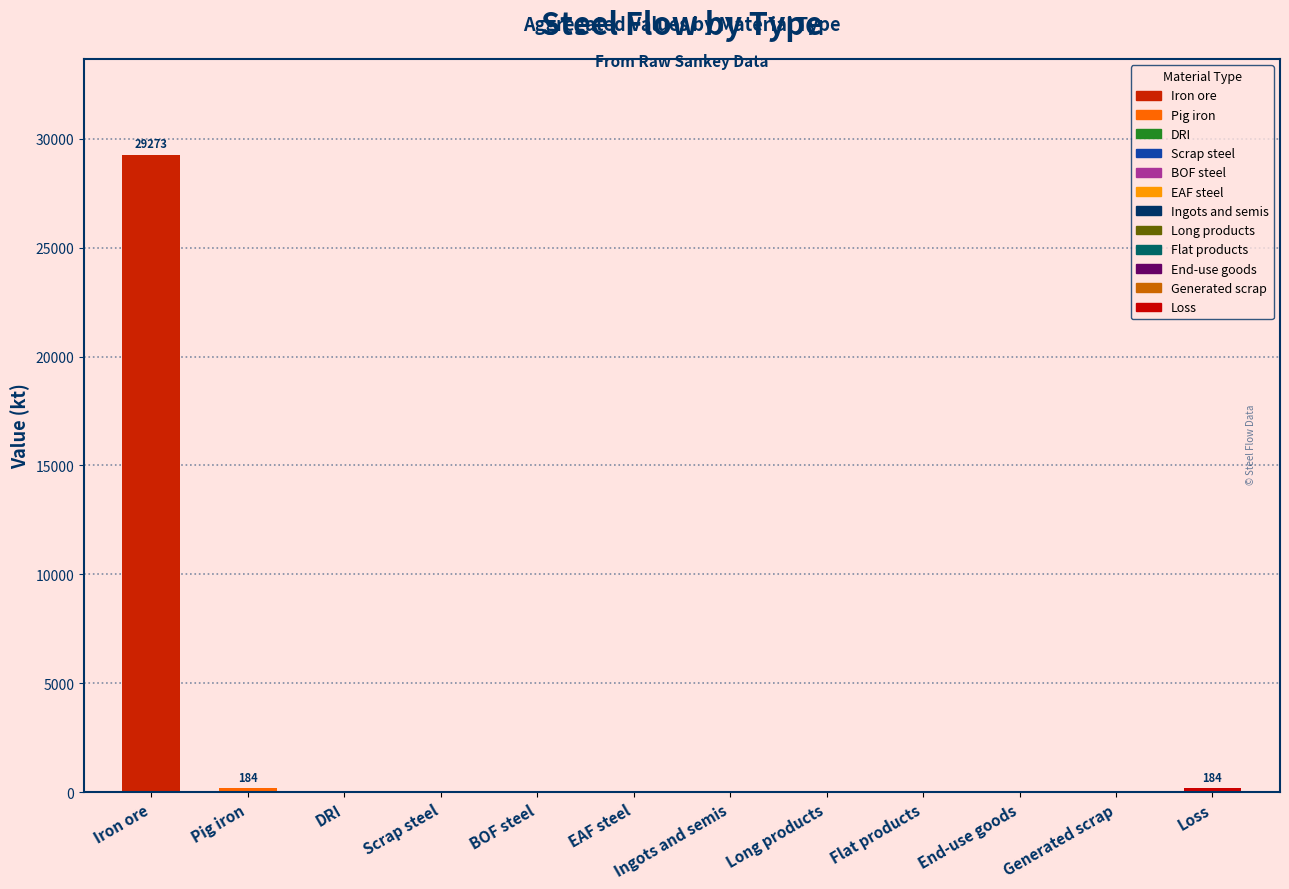

Reading left to right, extract all data points from this chart.

Iron ore=29273.4	Pig iron=184.4	DRI=0.0	Scrap steel=0.0	BOF steel=0.0	EAF steel=0.0	Ingots and semis=0.0	Long products=0.0	Flat products=0.0	End-use goods=0.0	Generated scrap=0.0	Loss=184.4